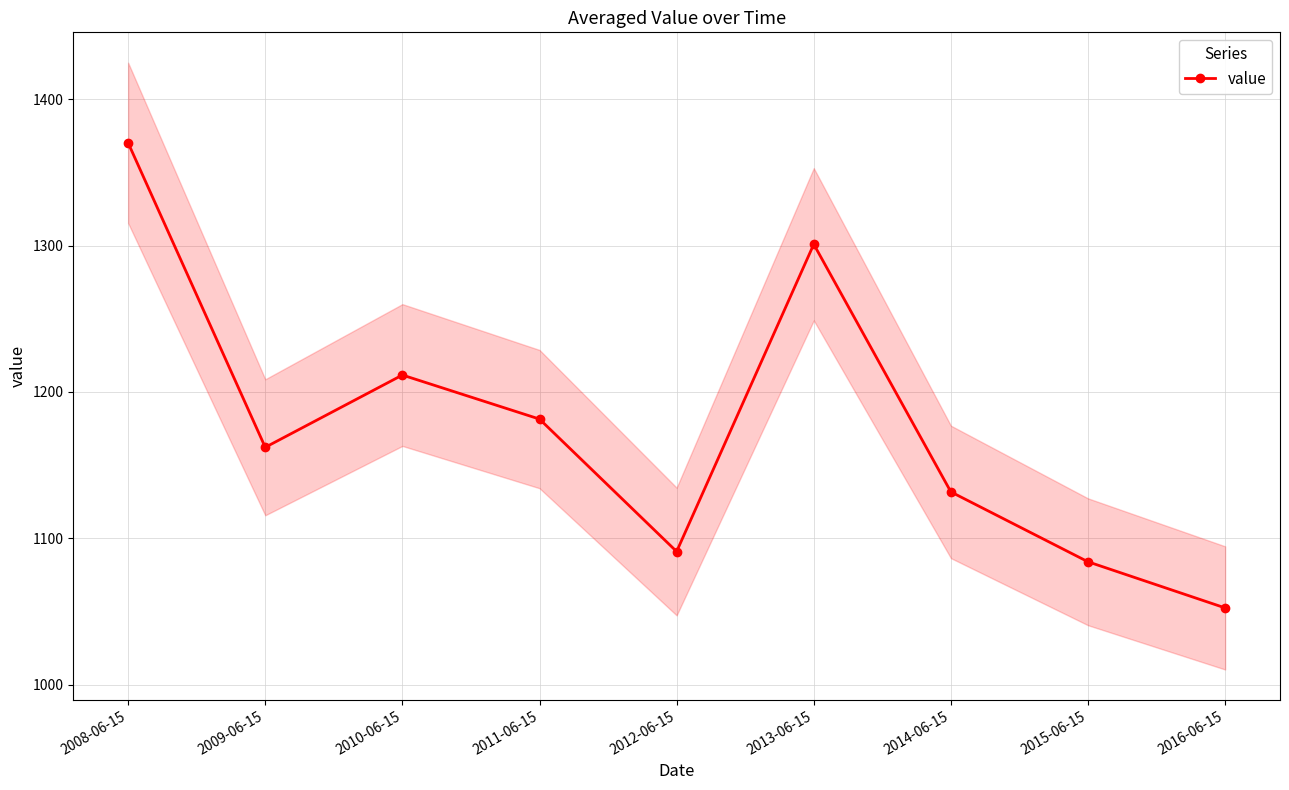

What is the change in value from 2011-06-15 to 2016-06-15?

-129.1